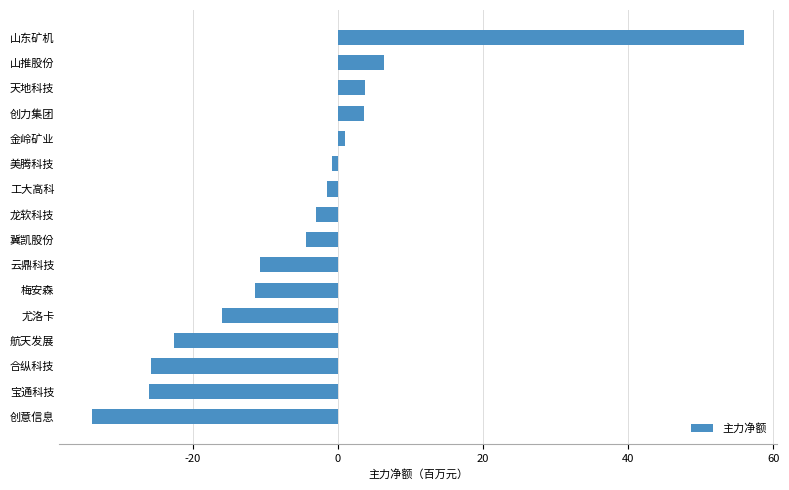

What is the sum of all values?

-85.7